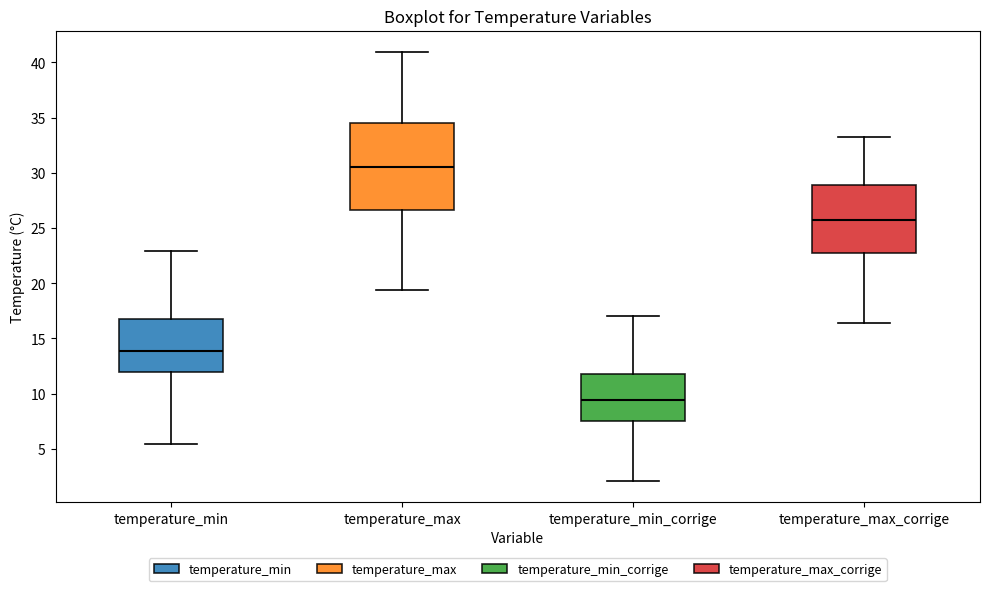

Which box's median line is the lowest?

temperature_min_corrige